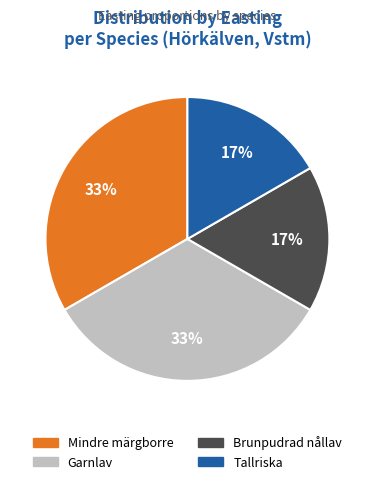

Is there any slice that represents more than half of the pie?

No